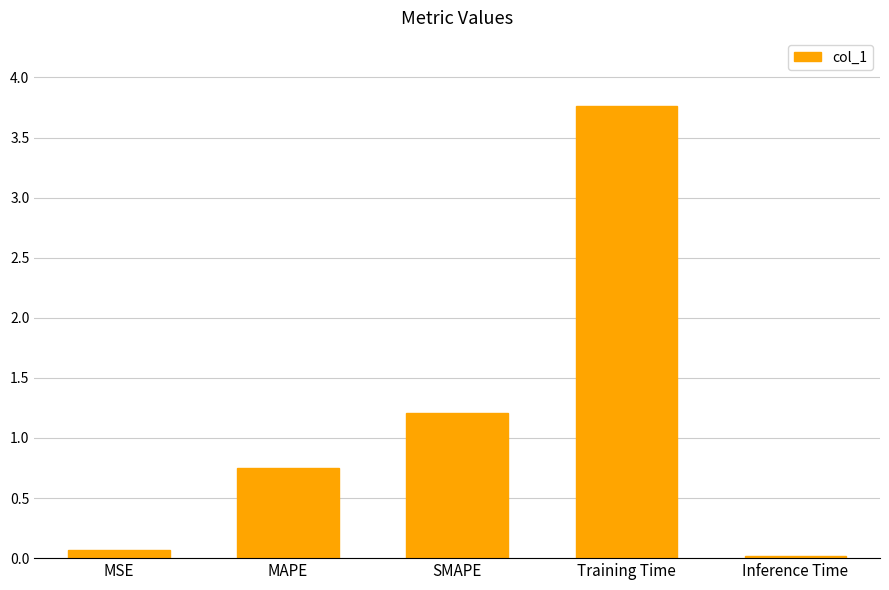

What position from the left is SMAPE?

3